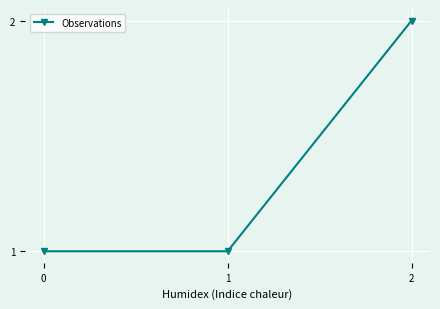

Reading left to right, transcribe all the data shown in this chart.

0=1	1=1	2=2